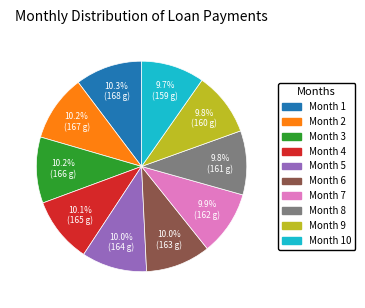

Does any single category account for the majority?

No